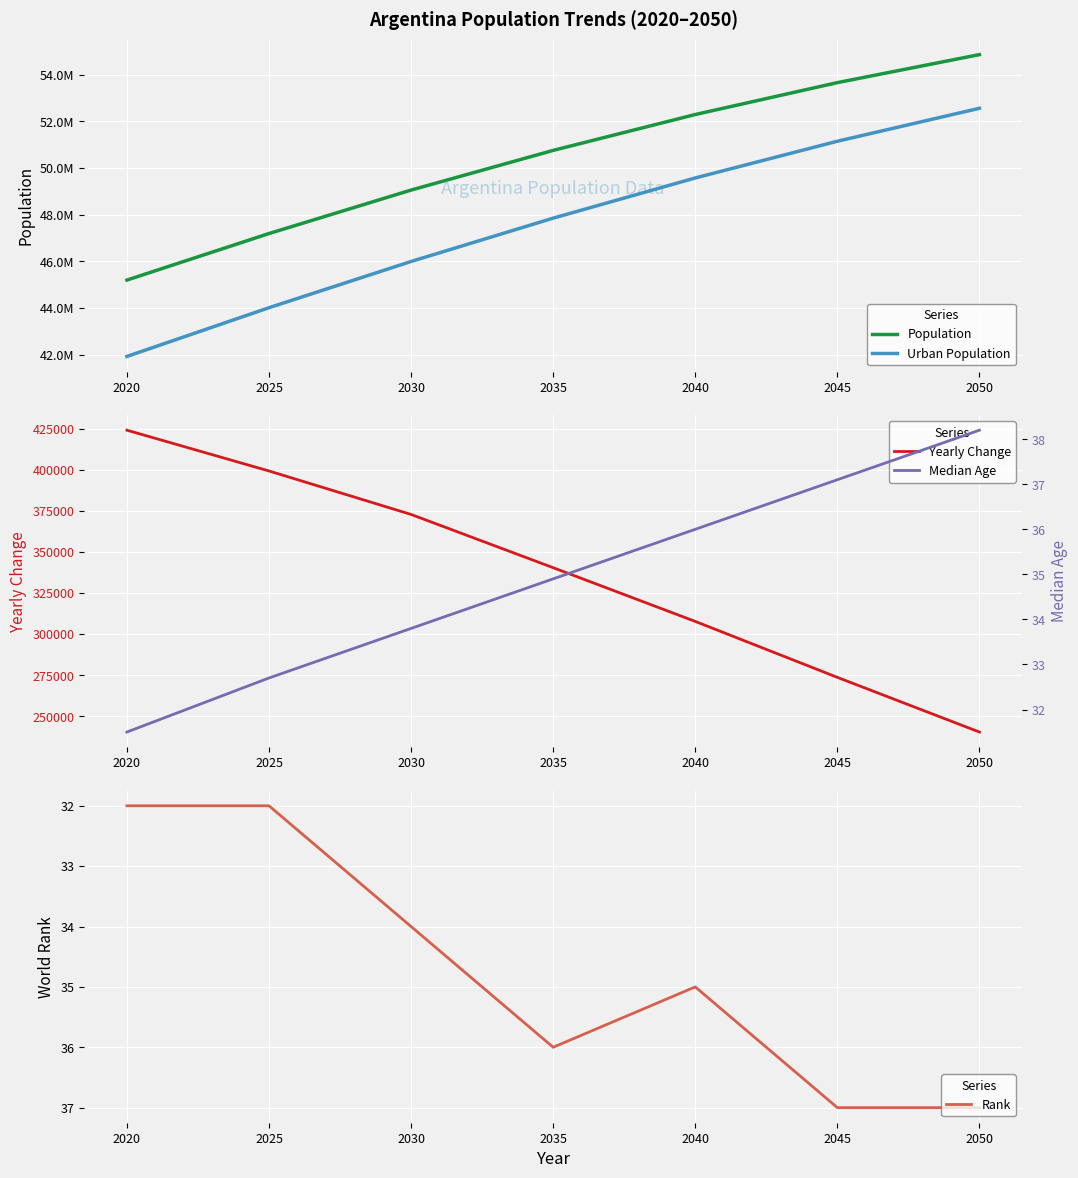

True or false: Yearly Change and Rank intersect in this chart.

False